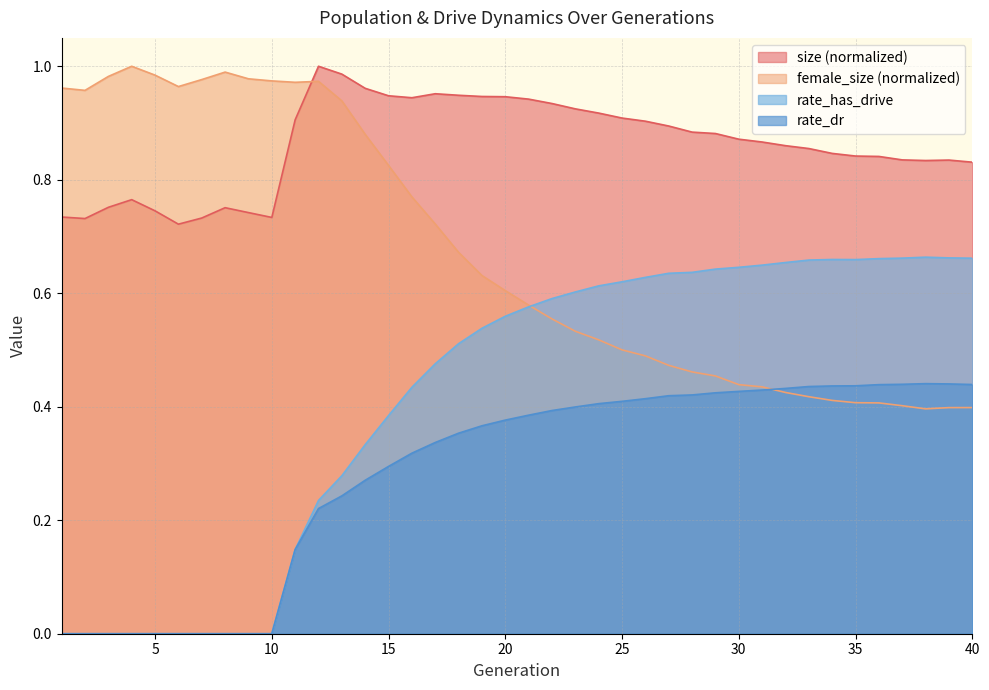

Which series has the largest range (max minus min)?

rate_has_drive